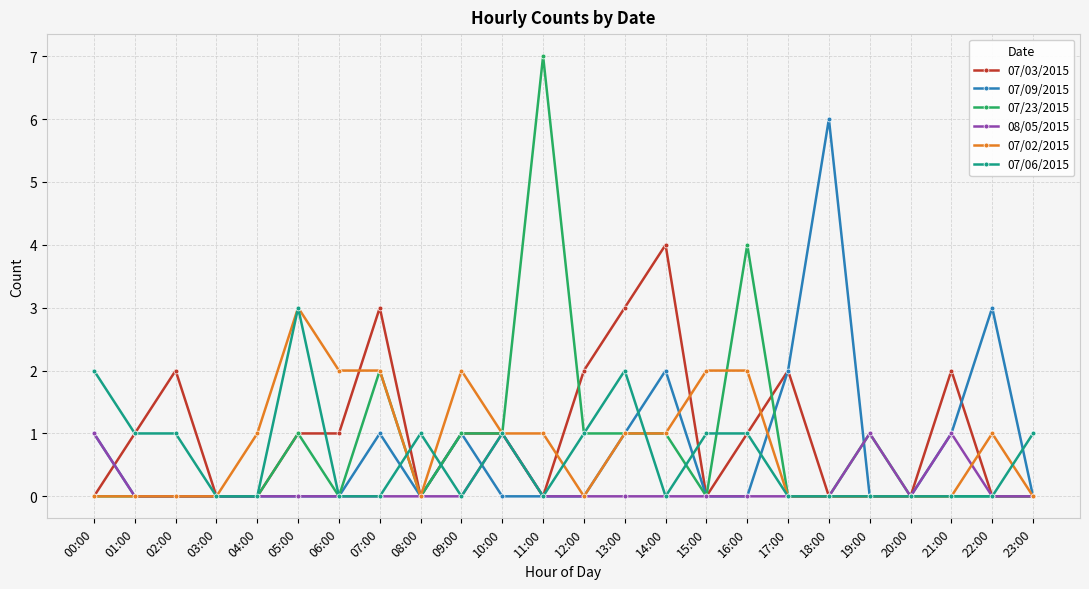

Between which two adjacent categories do 07/09/2015 and 07/03/2015 first intersect?

00:00 and 01:00